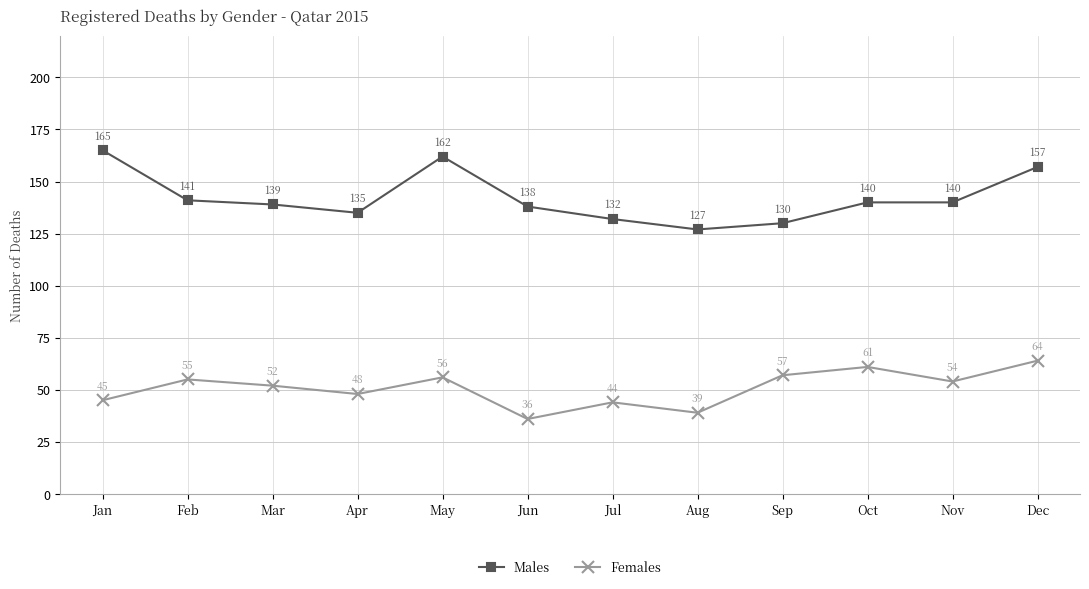

At which label does Males first exceed 140?

Jan